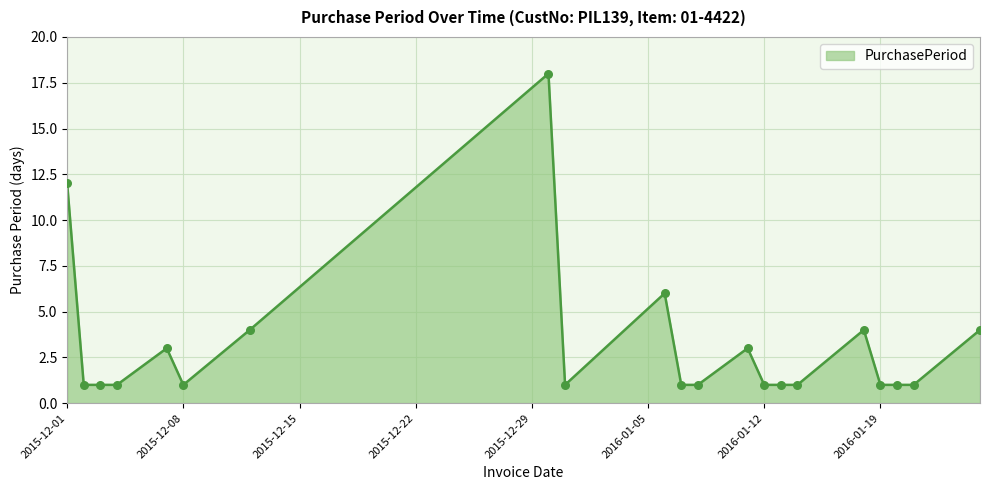

What is the difference between the maximum and minimum values?

17